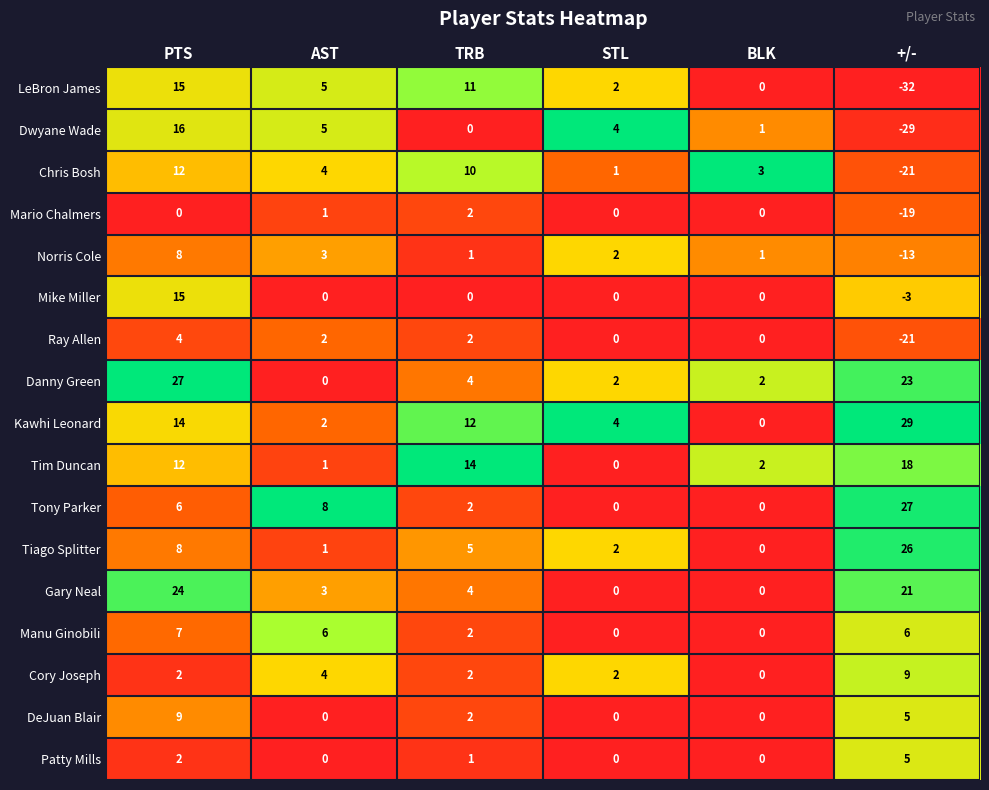

True or false: Tim Duncan has a value of 18 at +/-.

True